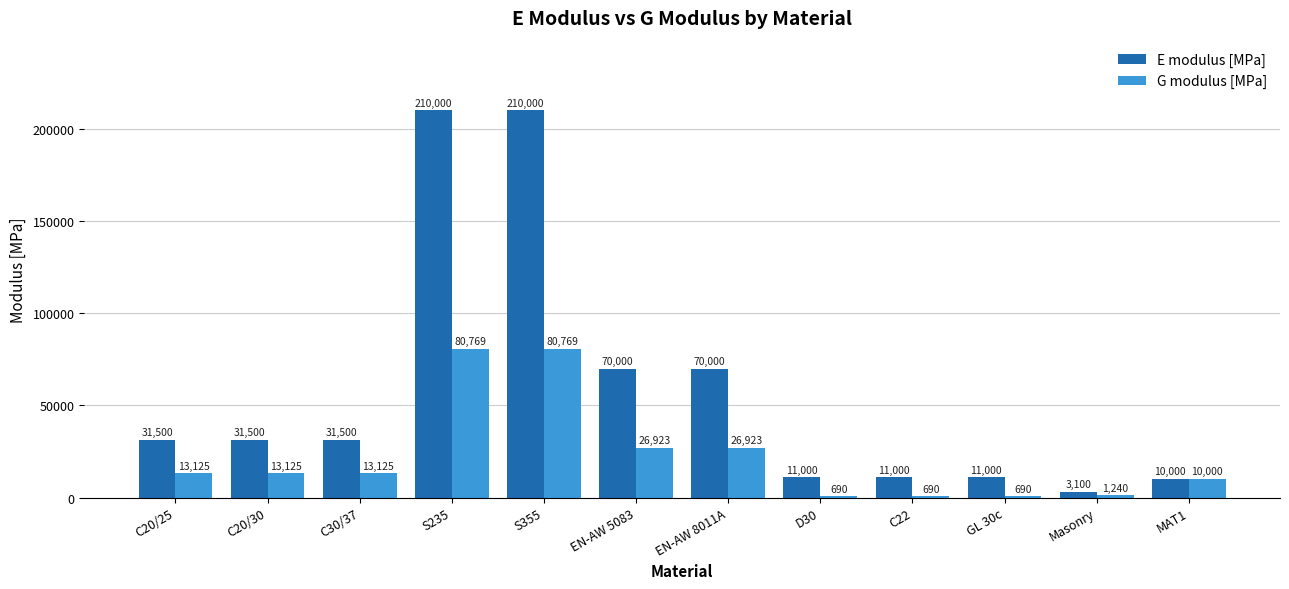

How many series are shown in this chart?

2